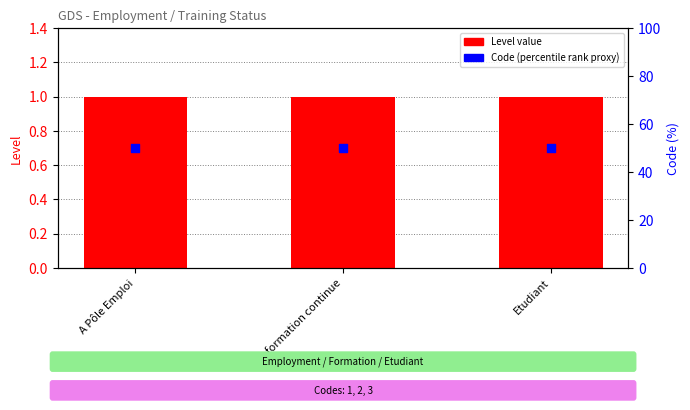

What is the total value across all series at A Pôle Emploi?

51